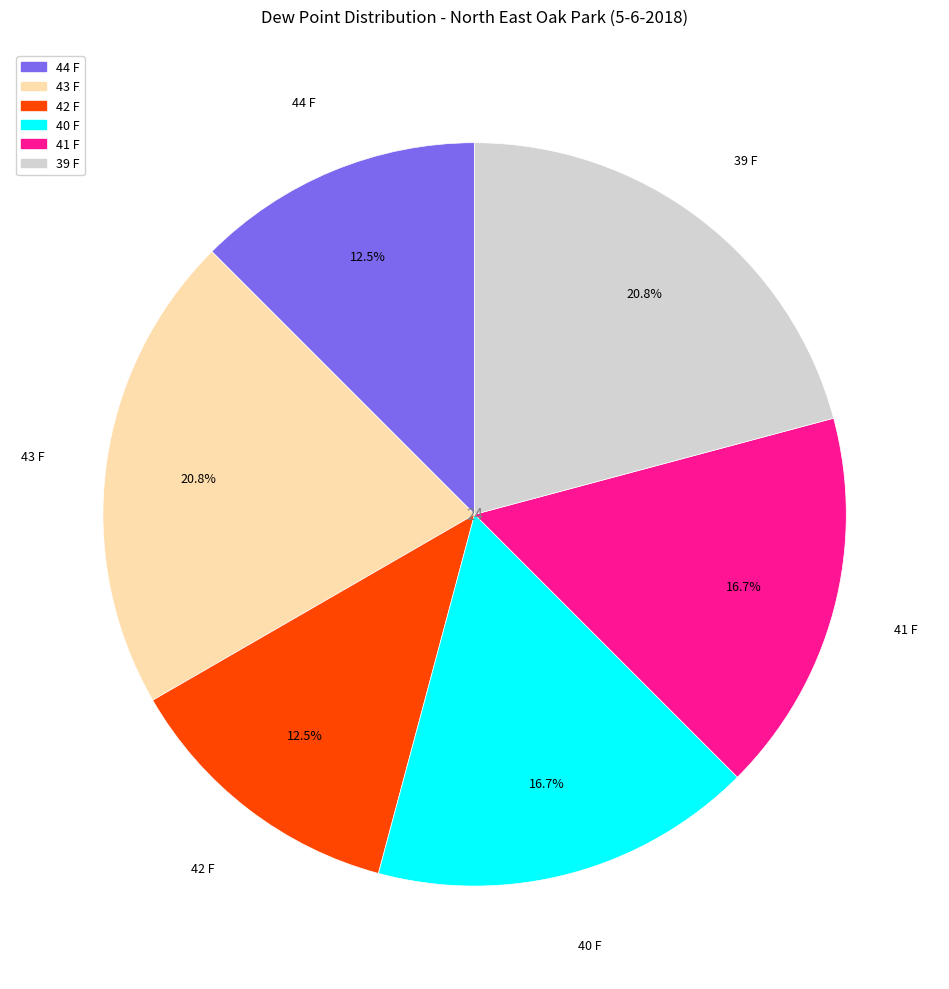

Is there a majority slice in this chart?

No